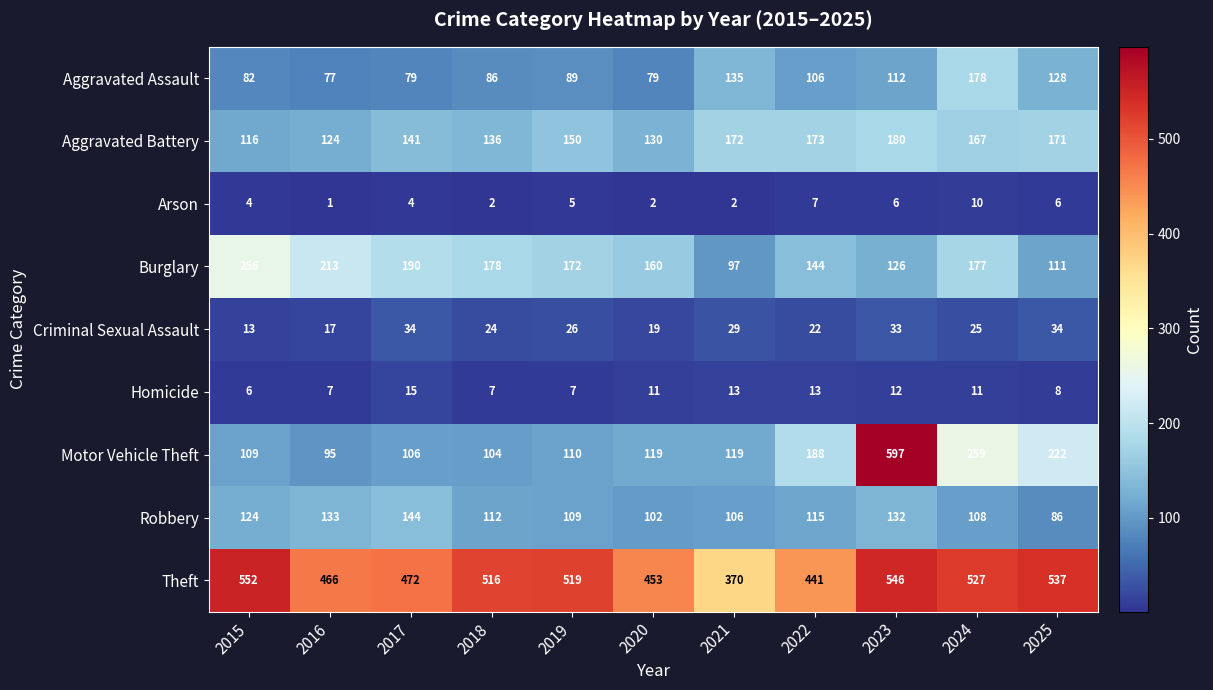

What is the sum of all Aggravated Battery values?

1660